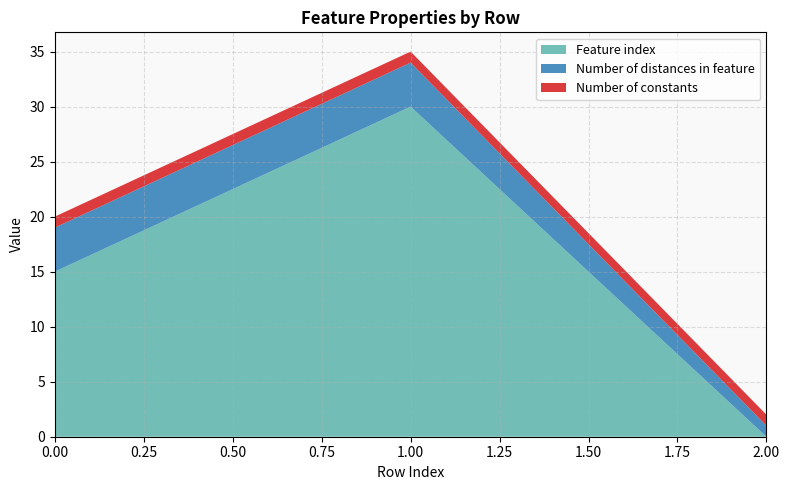

Reading left to right, what are all the values shown in this chart?

Feature index: 0=15	1=30	2=0
Number of distances in feature: 0=4	1=4	2=1
Number of constants: 0=1	1=1	2=1